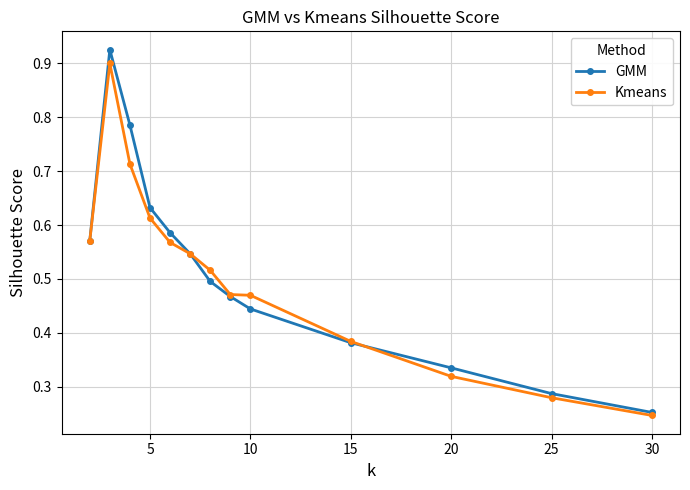

Which series has the largest range (max minus min)?

GMM